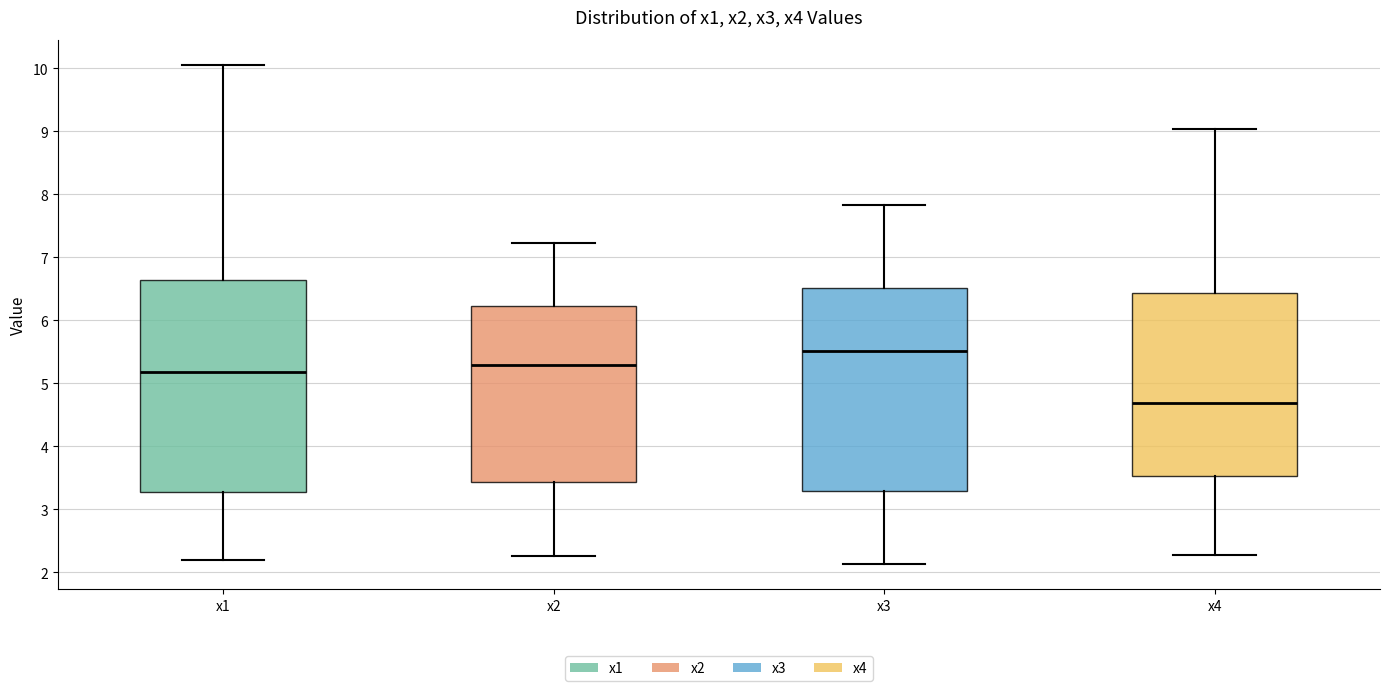

Comparing the boxes themselves (not the whiskers), which one is the tallest?

x1